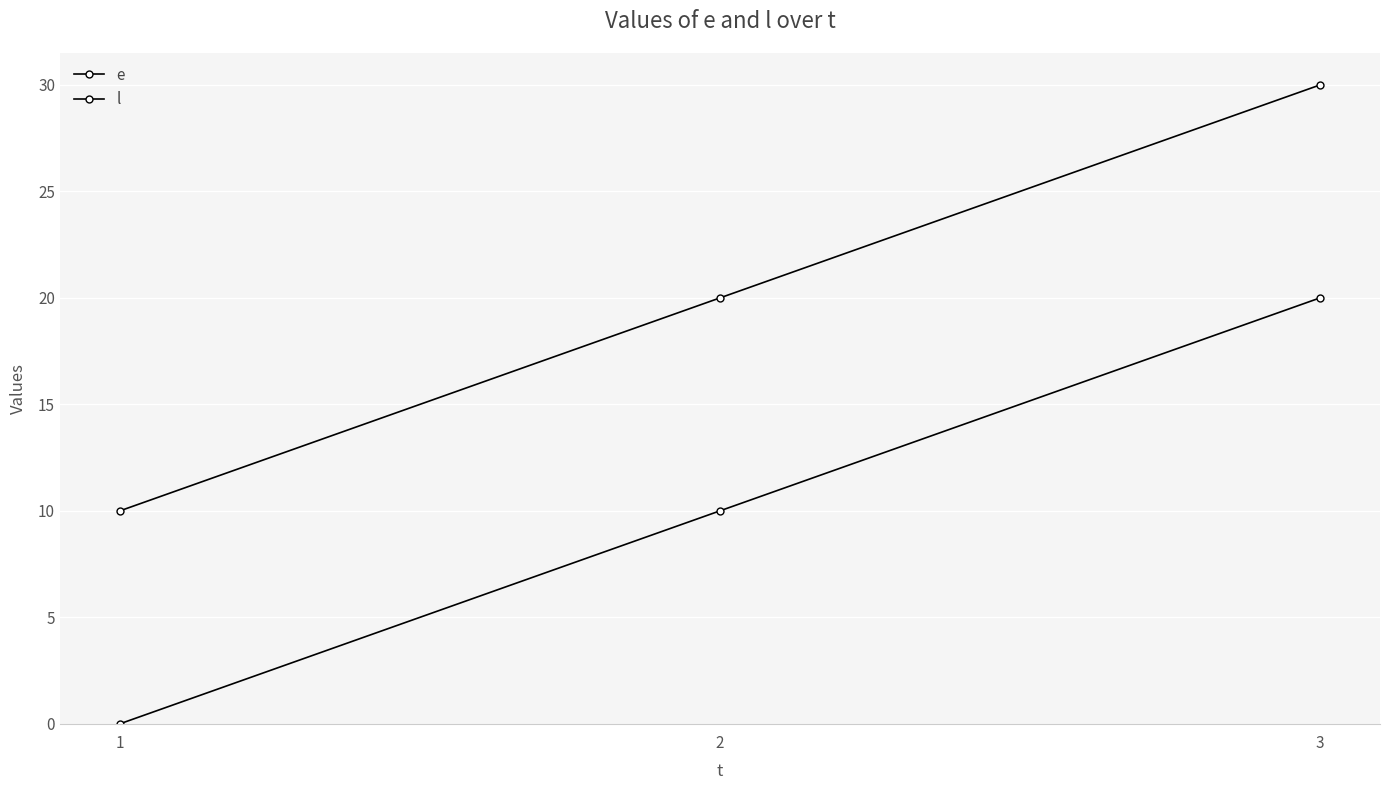

Reading left to right, what are all the values shown in this chart?

e: 0	10	20
l: 10	20	30